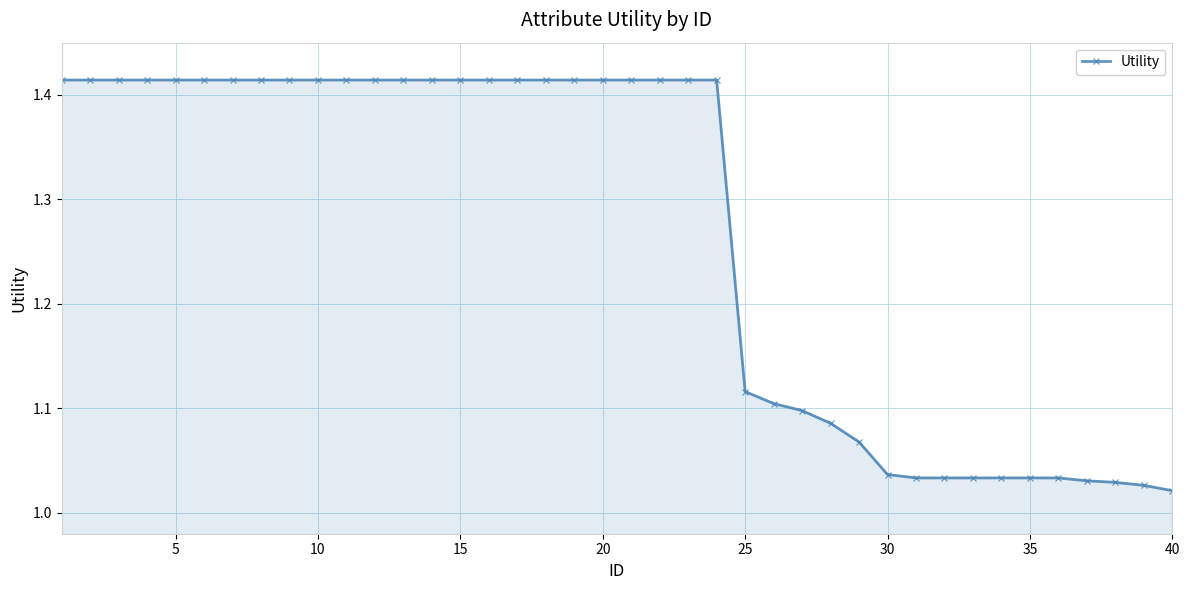

Does the chart have visible grid lines?

Yes